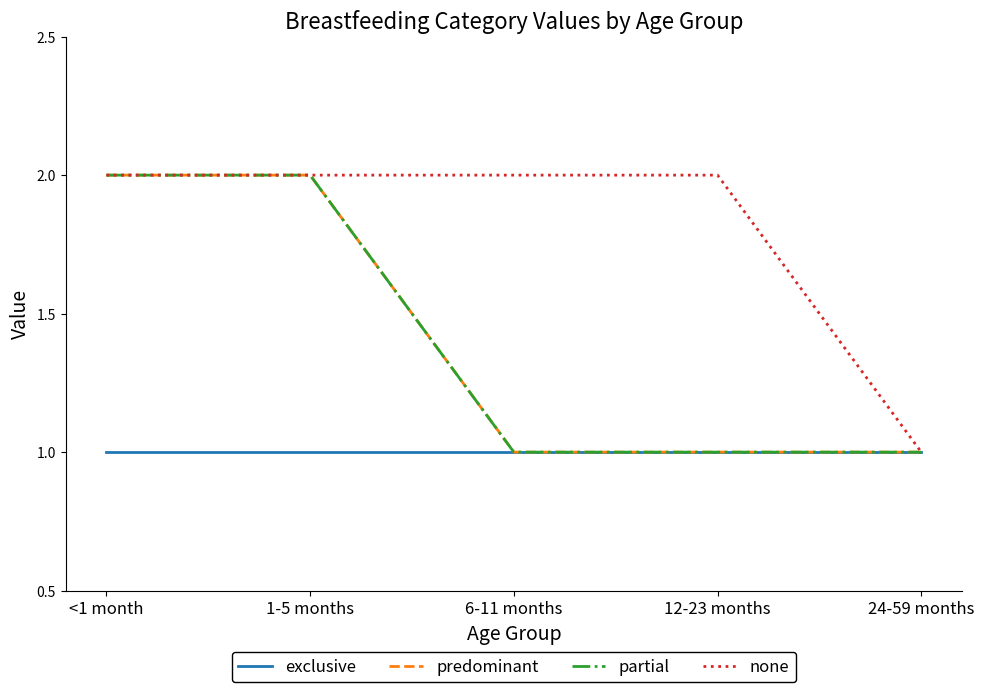

How many lines are shown in the chart?

4